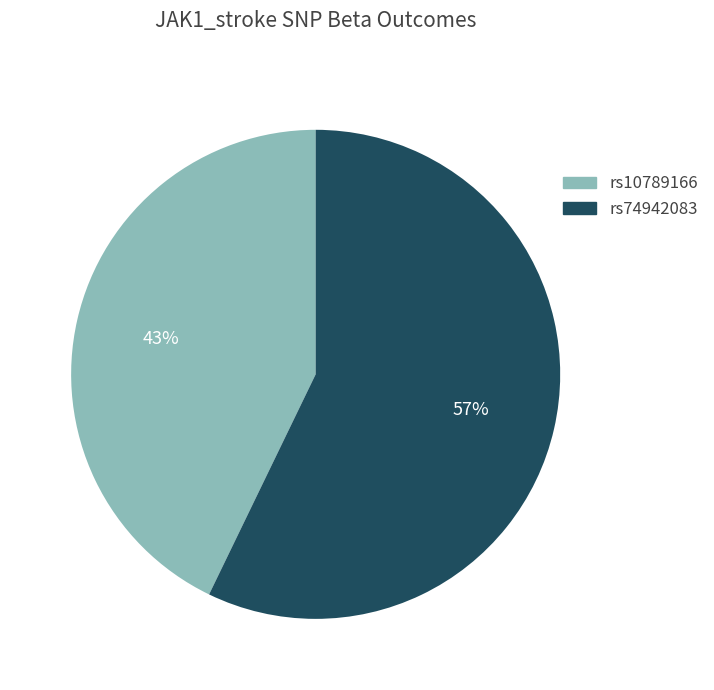

How many slices are in this pie chart?

2